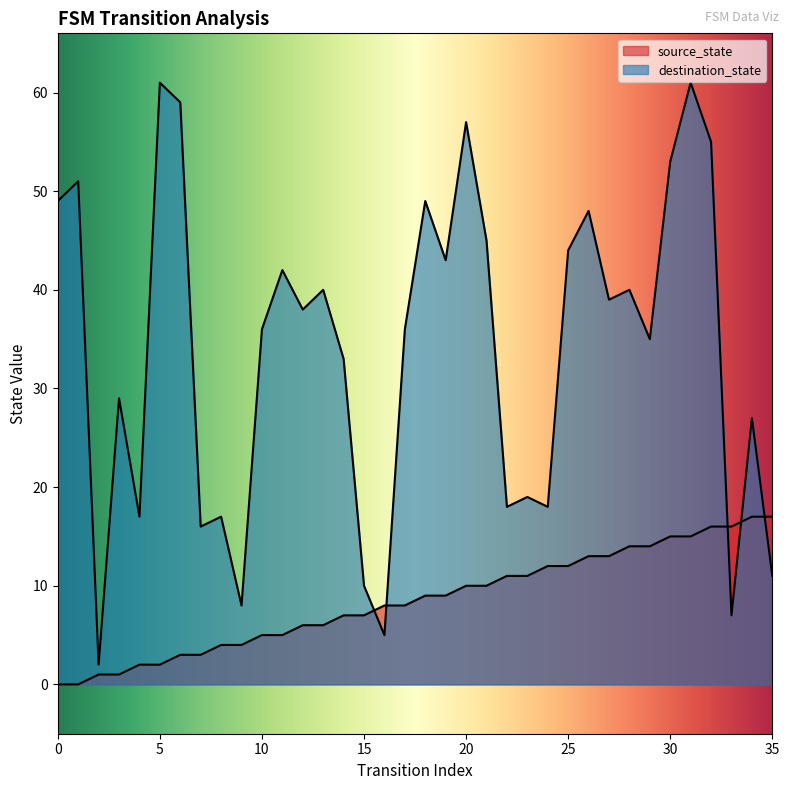

How many intersections are there between destination_state and source_state?

5